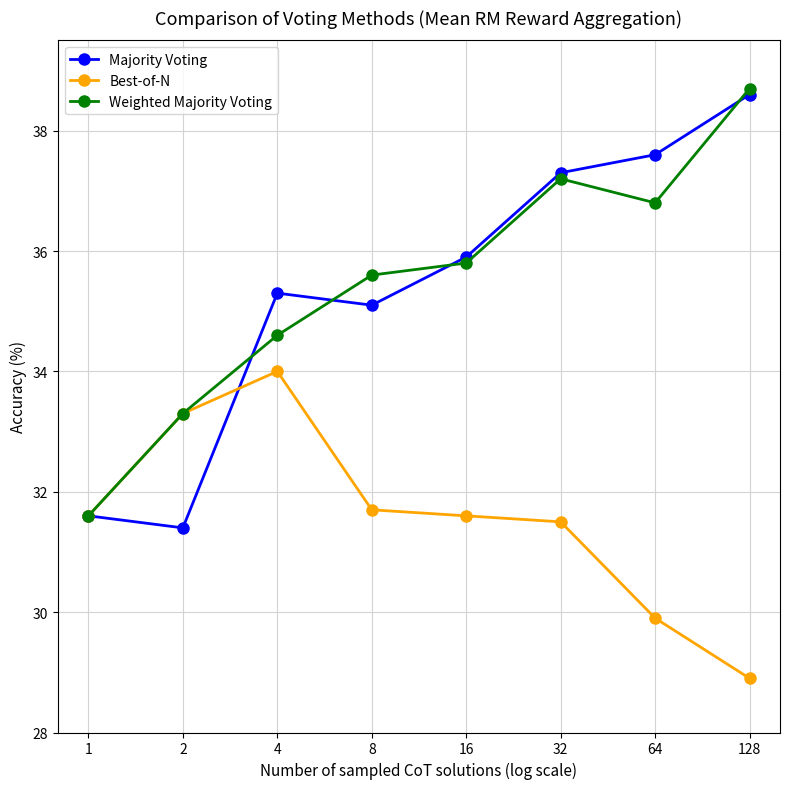

What is the minimum value shown in the chart?

28.9